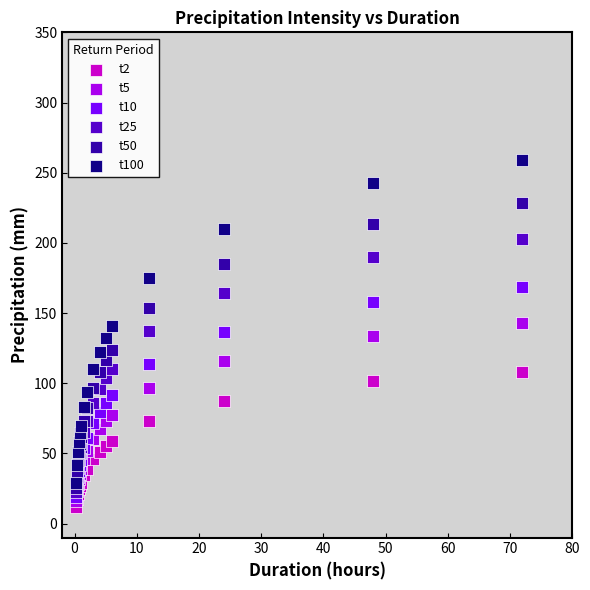

Which series reaches the maximum Y coordinate?

t100